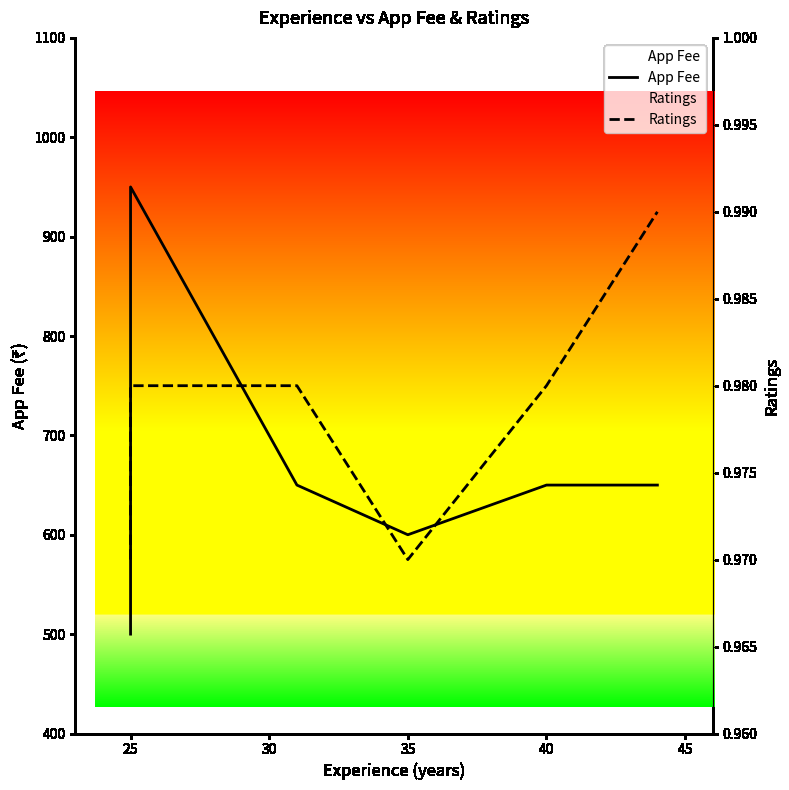

What is the total value across all series at 30?

651.0